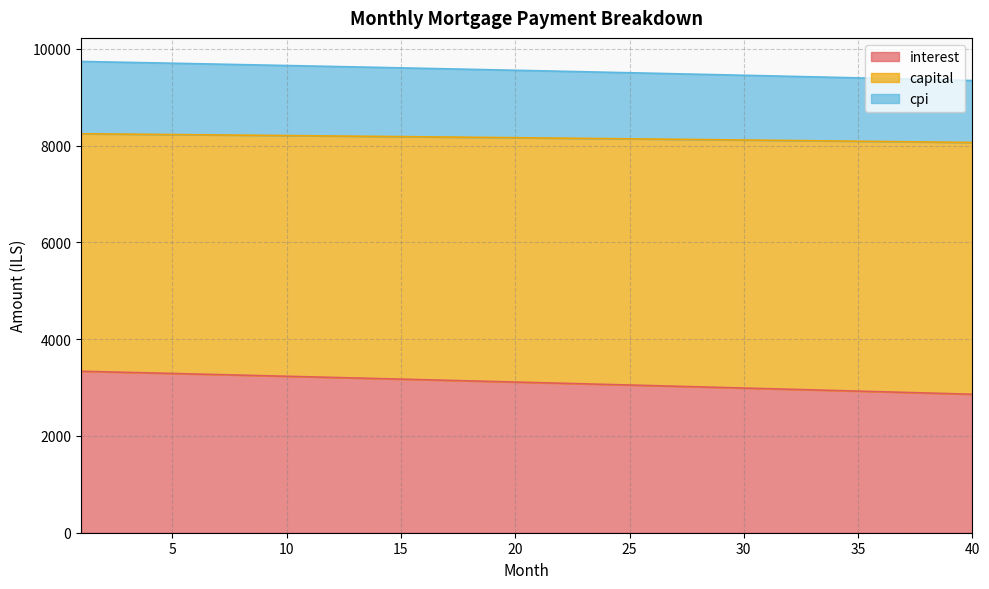

The interest series shows 3053.5 at 25. True or false?

True